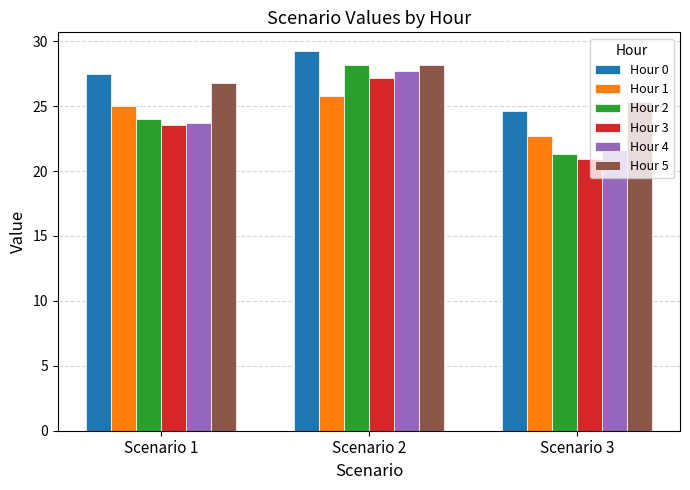

What is the total value across all series at Scenario 3?

136.5